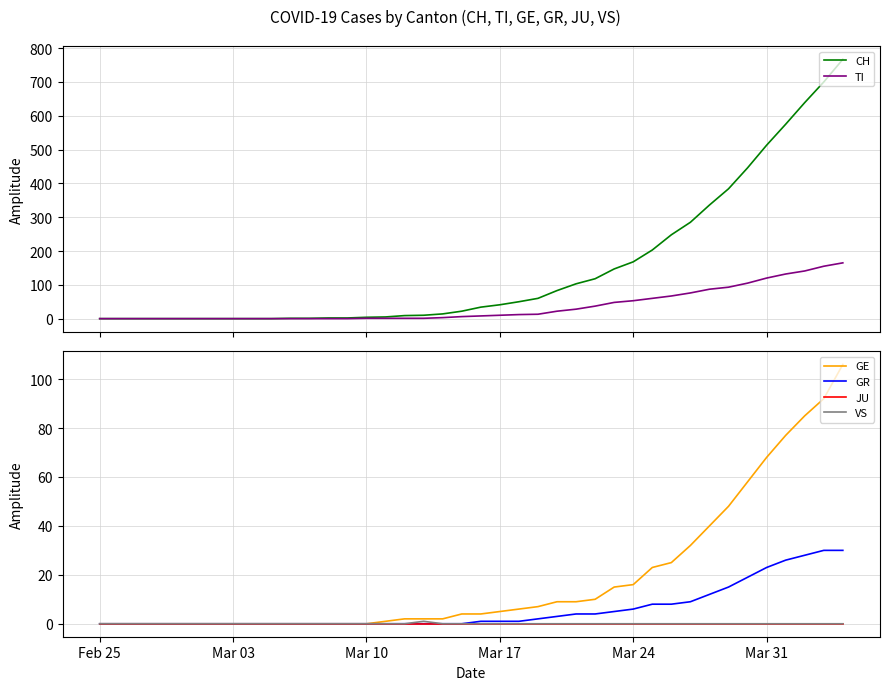

Reading left to right, transcribe all the data shown in this chart.

CH: 0	0	0	0	0	0	0	0	0	0	1	1	2	2	4	5	9	10	14	22	34	41	50	60	83	103	118	147	168	203	248	285	336	384	446	513	575	639	700	767
TI: 0	0	0	0	0	0	0	0	0	0	0	0	0	0	1	1	1	1	3	6	8	10	12	13	22	28	37	48	53	60	67	76	87	93	105	120	132	141	155	165
GE: 0	0	0	0	0	0	0	0	0	0	0	0	0	0	0	1	2	2	2	4	4	5	6	7	9	9	10	15	16	23	25	32	40	48	58	68	77	85	92	106
GR: 0	0	0	0	0	0	0	0	0	0	0	0	0	0	0	0	0	0	0	0	1	1	1	2	3	4	4	5	6	8	8	9	12	15	19	23	26	28	30	30
JU: 0	0	0	0	0	0	0	0	0	0	0	0	0	0	0	0	0	0	0	0	0	0	0	0	0	0	0	0	0	0	0	0	0	0	0	0	0	0	0	0
VS: 0	0	0	0	0	0	0	0	0	0	0	0	0	0	0	0	0	1	0	0	0	0	0	0	0	0	0	0	0	0	0	0	0	0	0	0	0	0	0	0